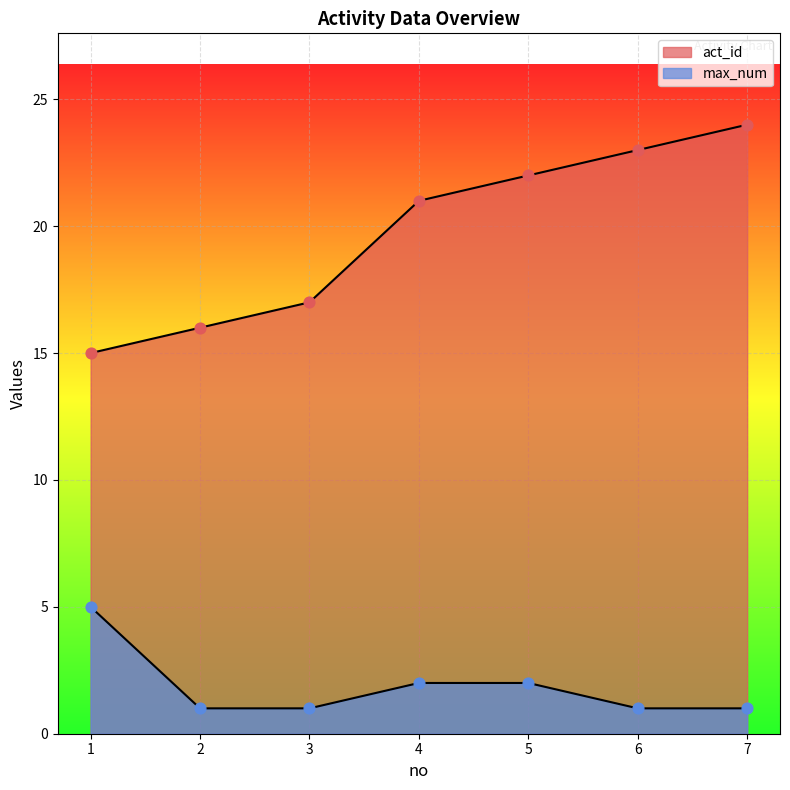

Which series contains the lowest Y value?

max_num